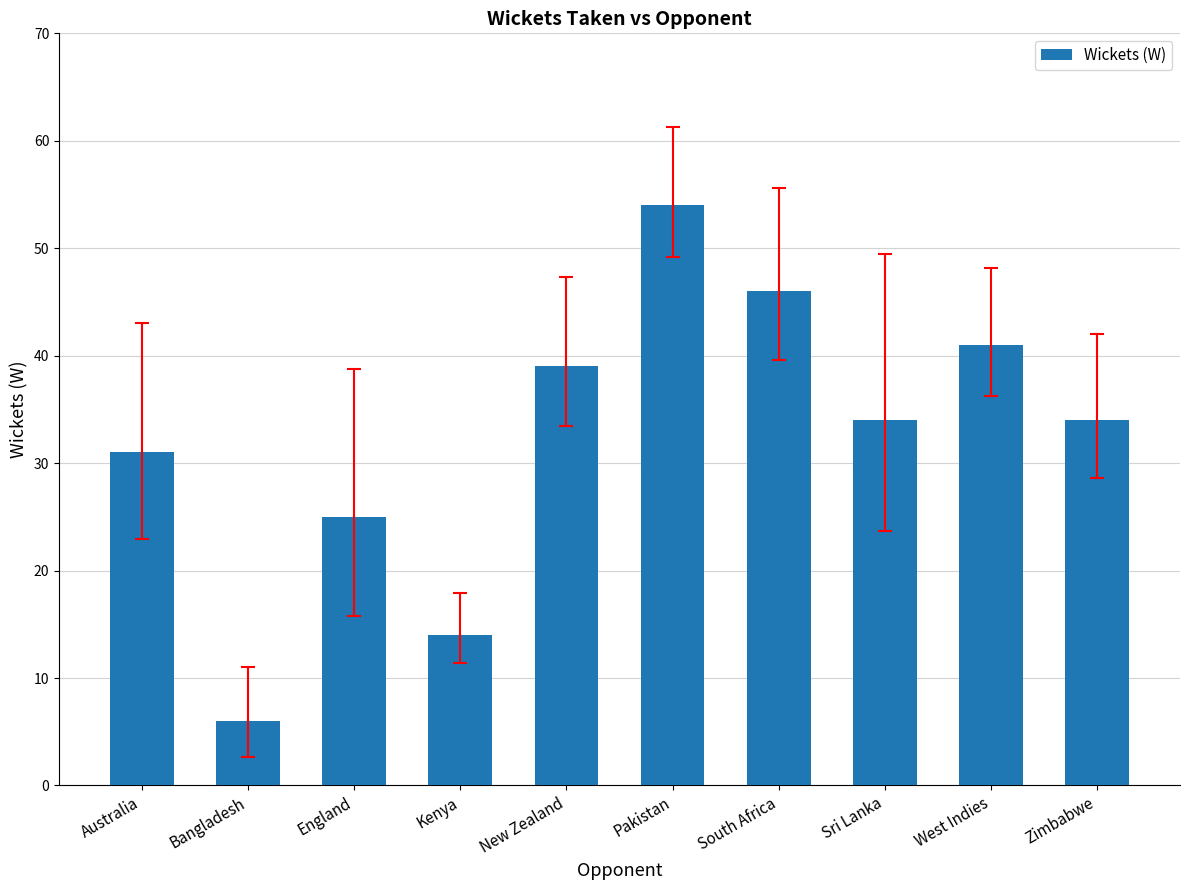

What is the label of the 10th bar from the right?

Australia